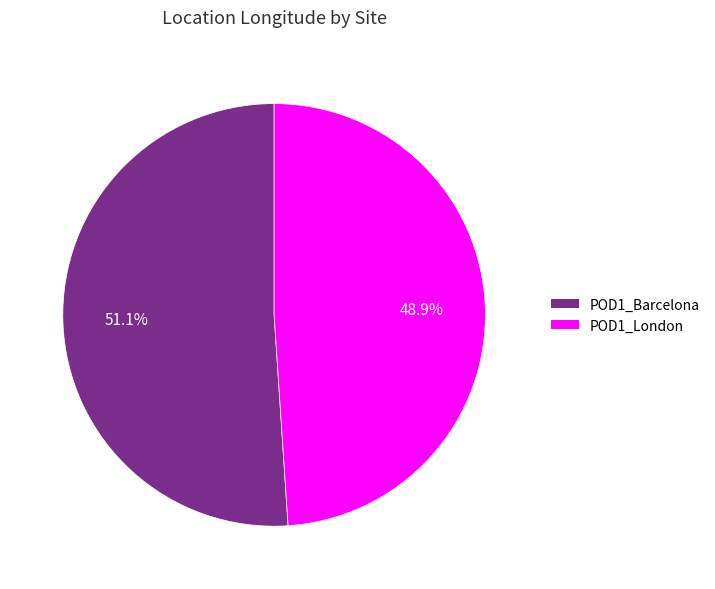

Rank the categories by value from highest to lowest.

POD1_Barcelona, POD1_London